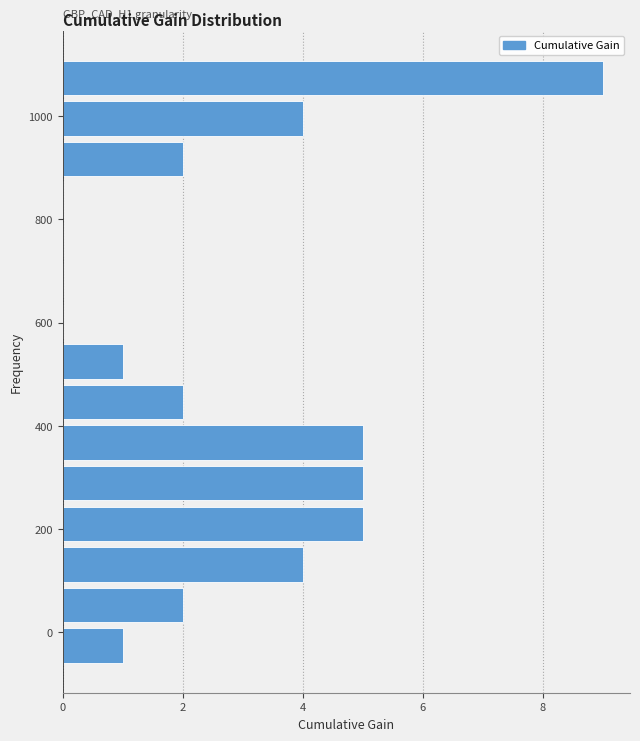

Around what value on the y-axis is the longest bar? Give the approximate position of its centre, as read against the axis.

1080